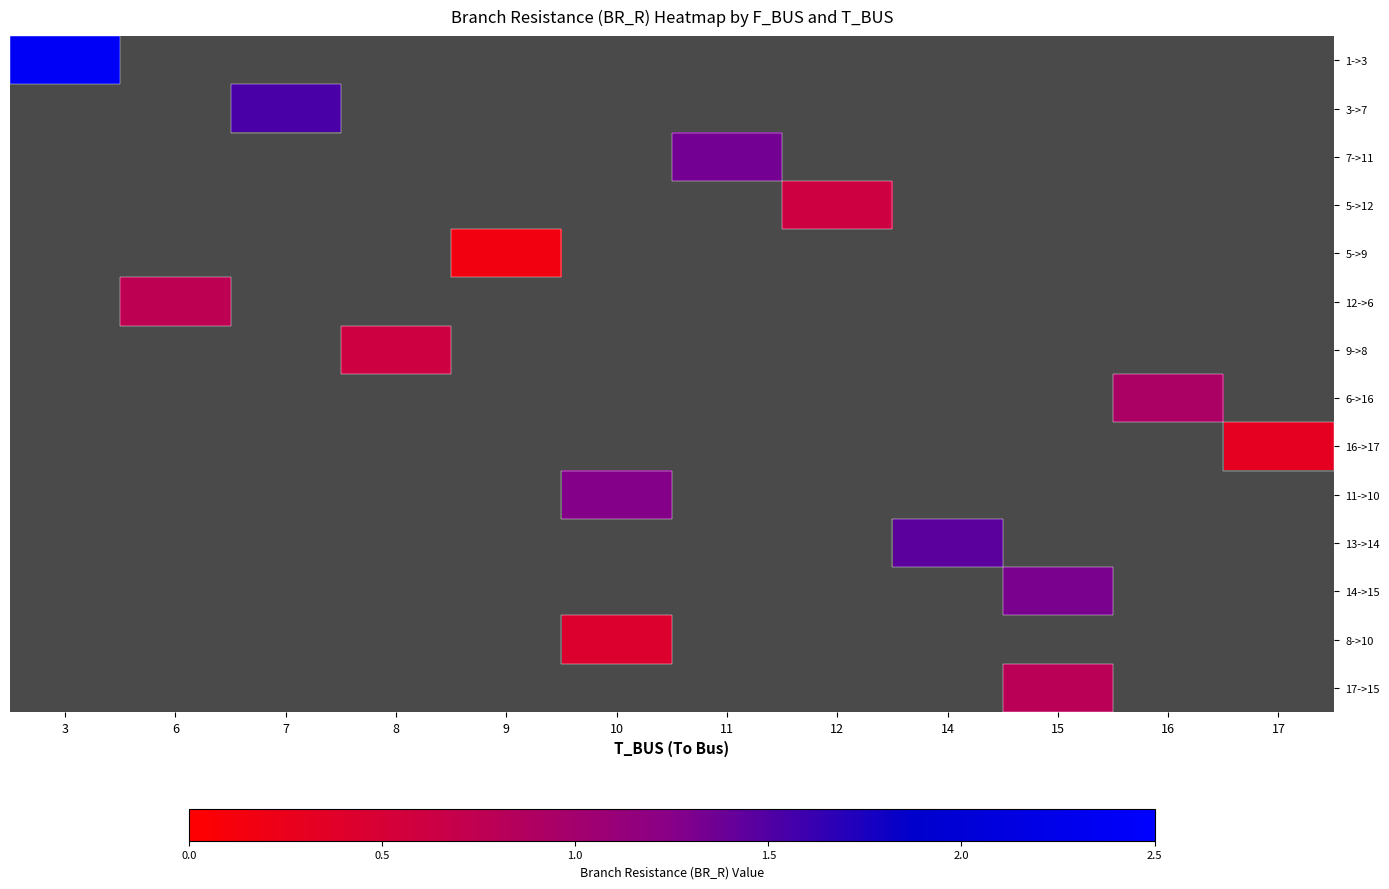

Count the number of categories in the chart.

12